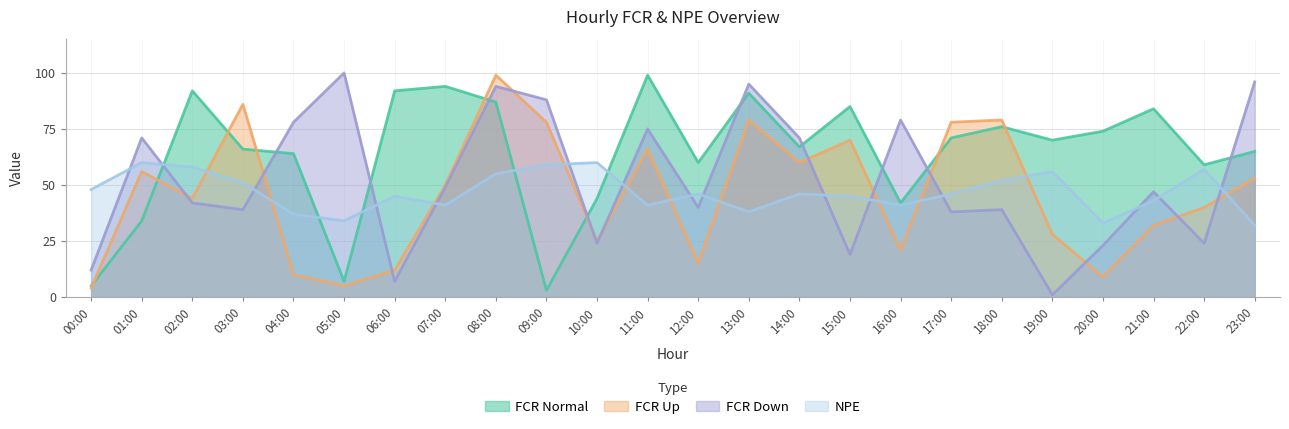

What is the difference between the fcr_n values at 04:00 and 03:00?

2